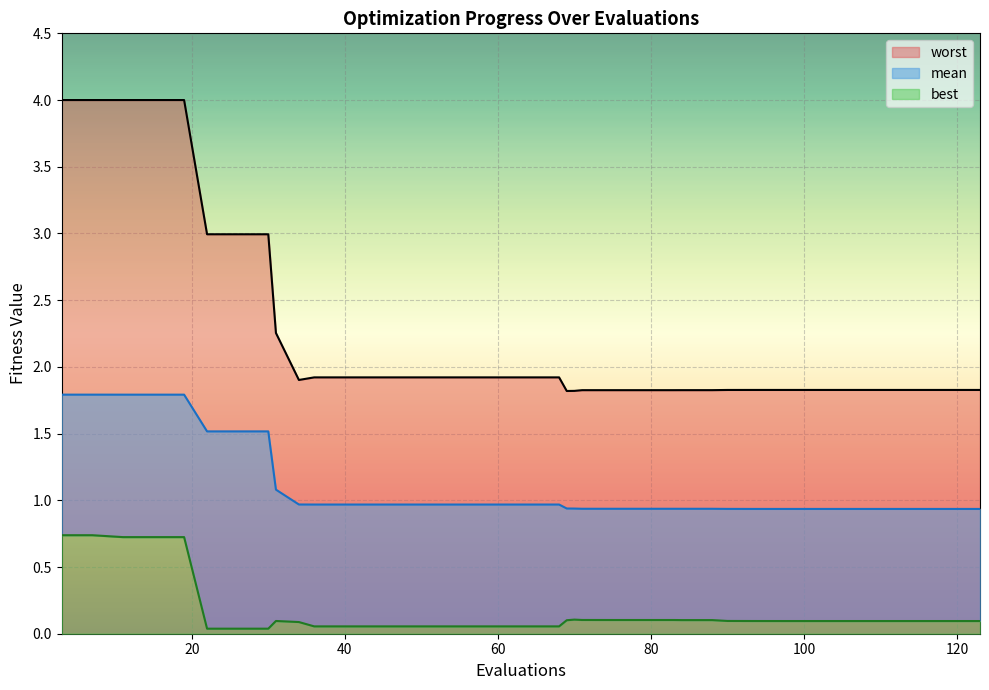

At which label does mean reach its minimum?

123